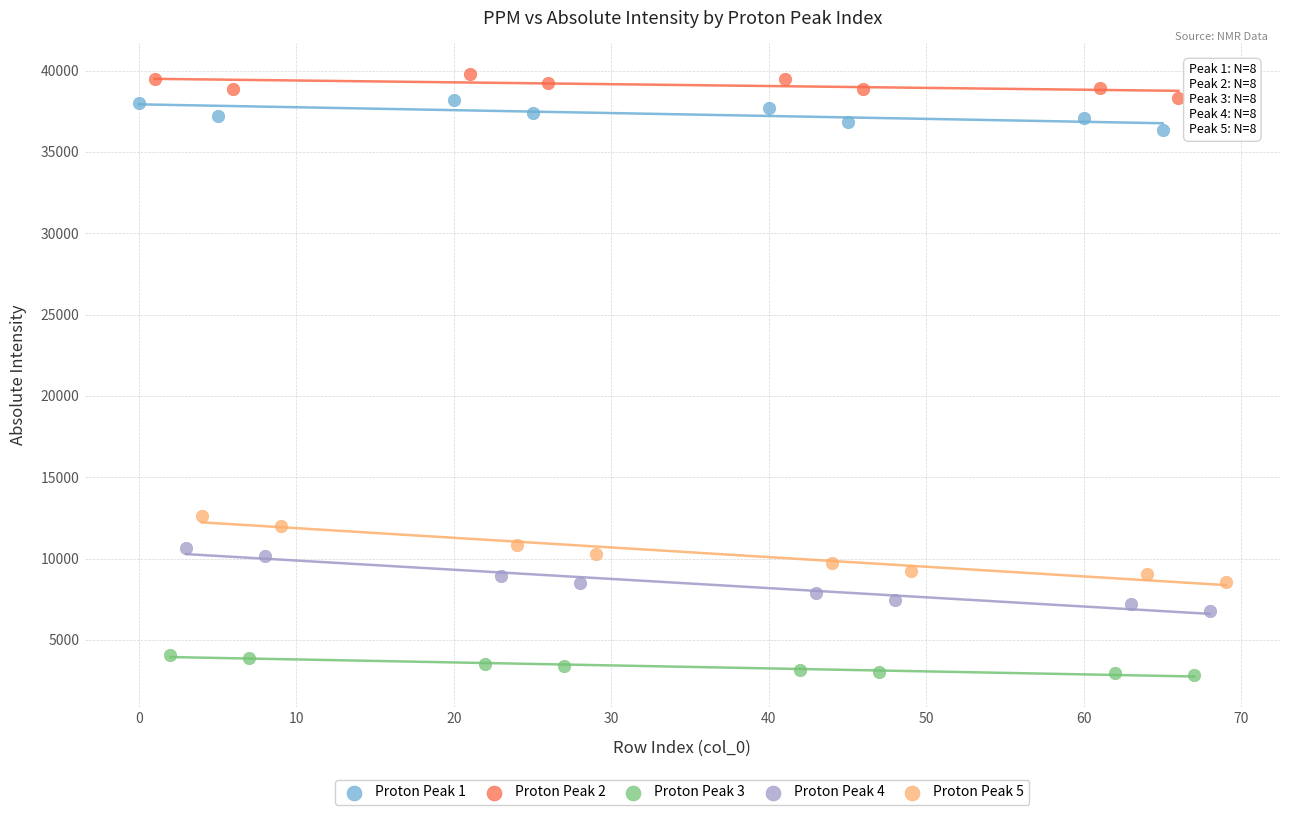

Which series reaches the maximum Y coordinate?

Proton Peak 2